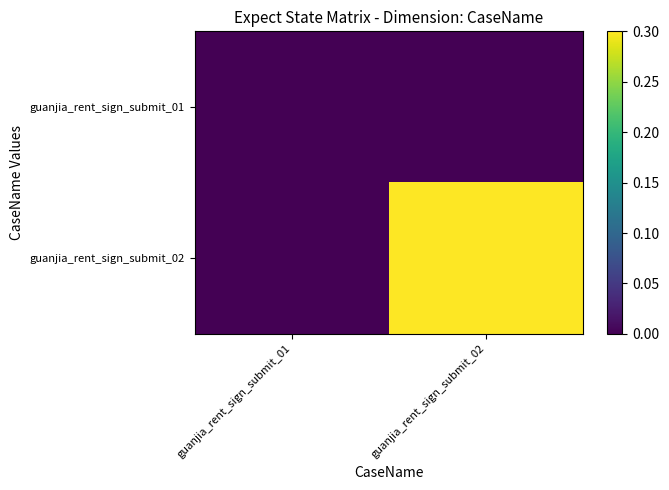

How many categories are shown in the chart?

2